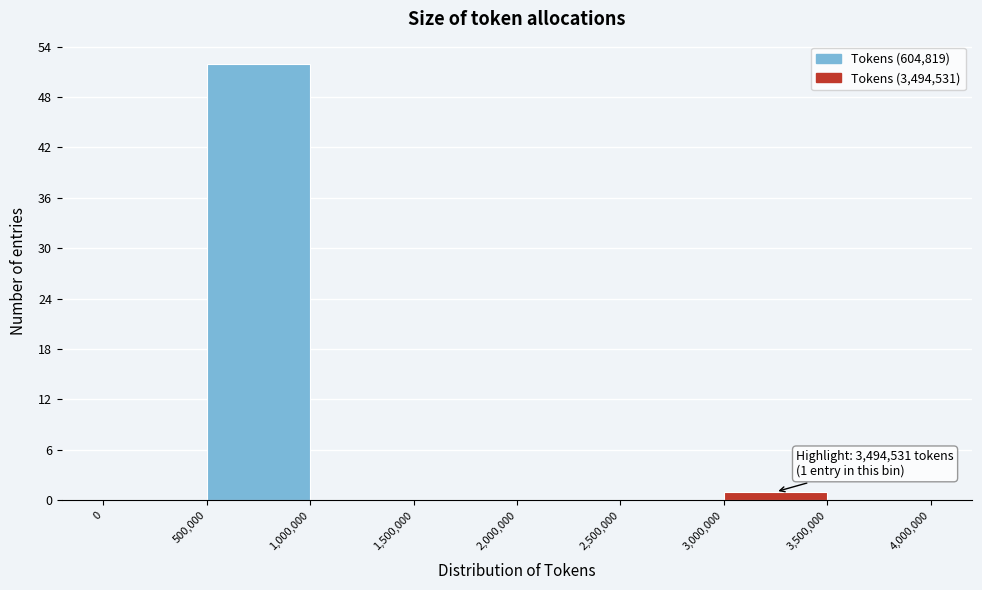

Over which range of the x-axis is the bar tallest?

500,000 to 1,000,000